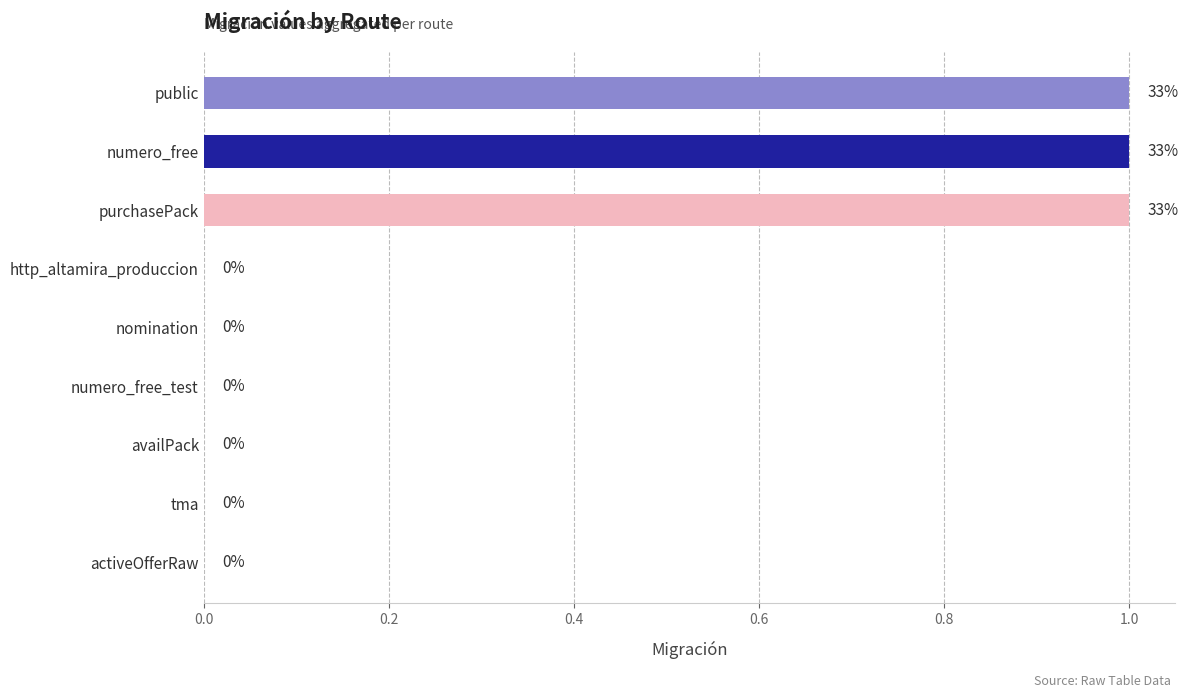

The chart shows a value of 0 at tma. True or false?

True